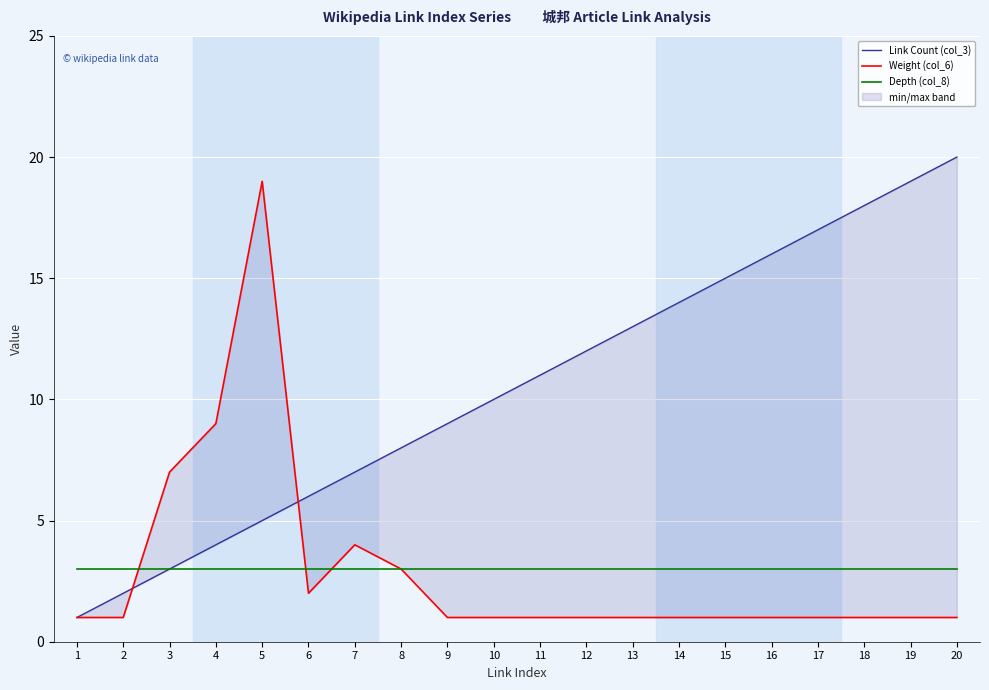

What is the sum of the Depth (col_8) values at 13 and 5?

6